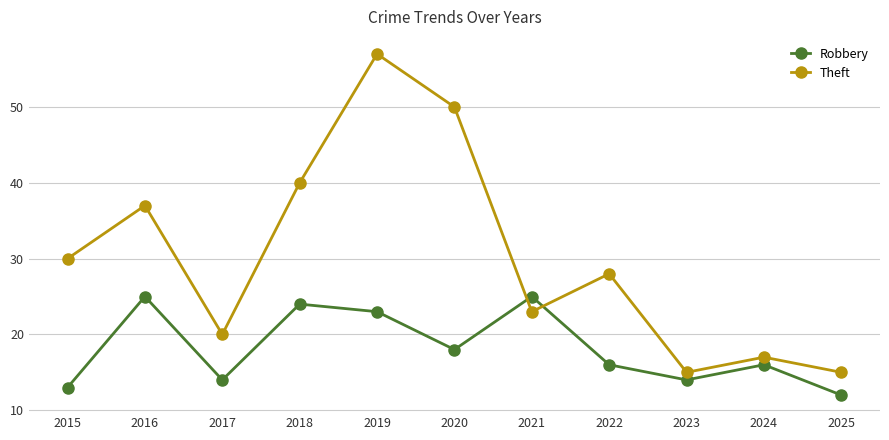

What is the value of the Robbery point at the 3rd from the left?

14